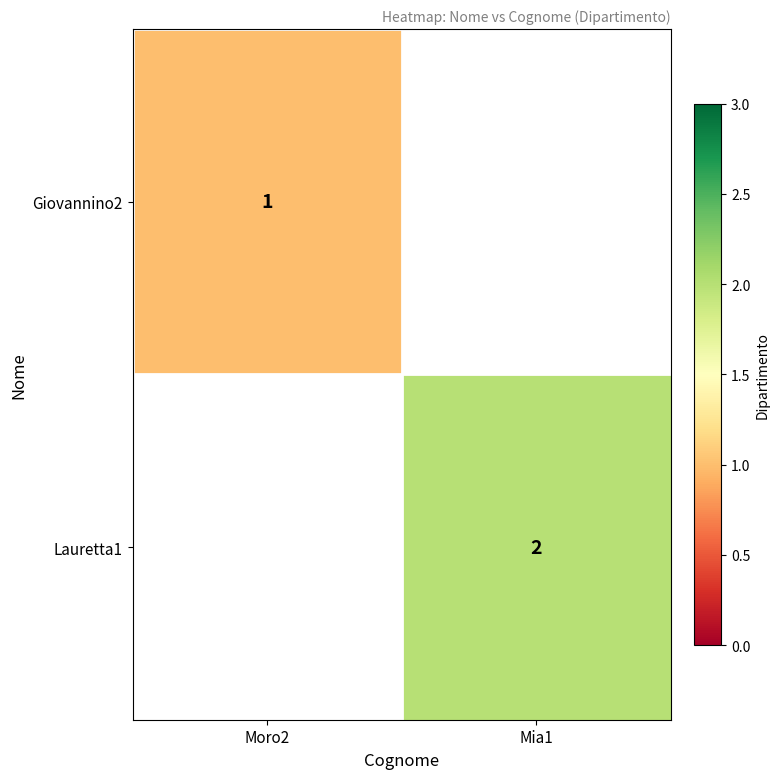

Is it true that Lauretta1 equals 2.6 at Mia1?

False